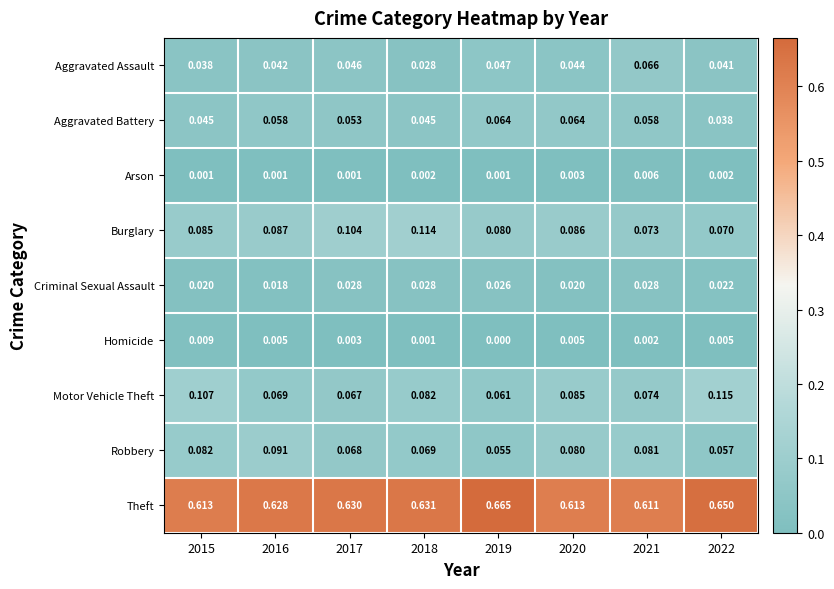

Between 2016 and 2021, which series saw the biggest shift?

Aggravated Assault